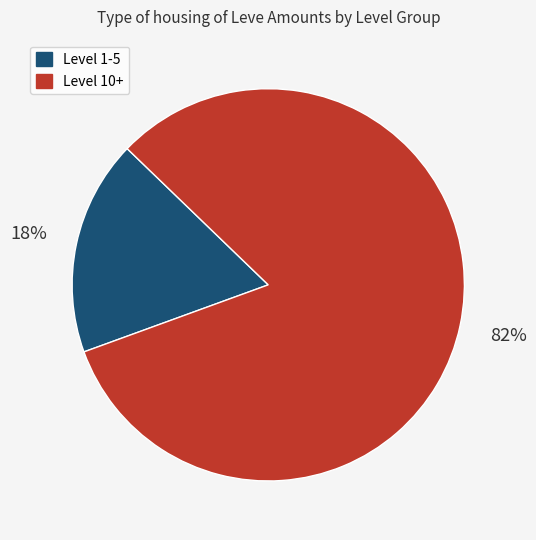

How many slices are in this pie chart?

2